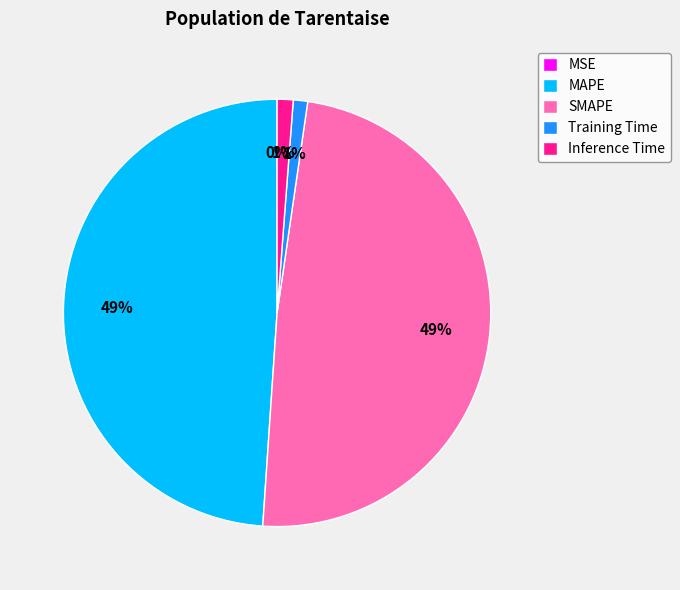

Does SMAPE account for over 50% of the chart?

No